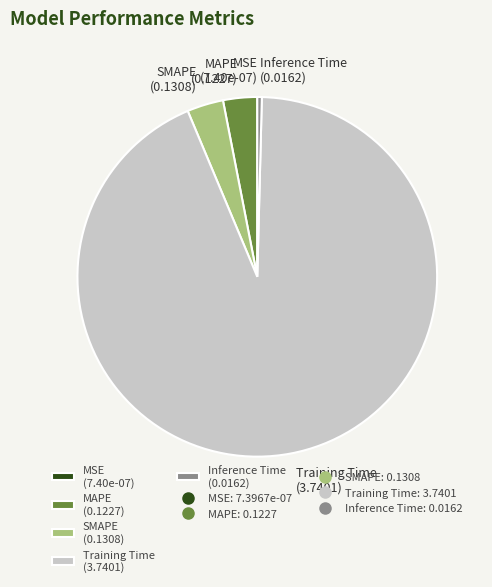

True or false: Training Time (3.7401) accounts for 85% of the total.

False